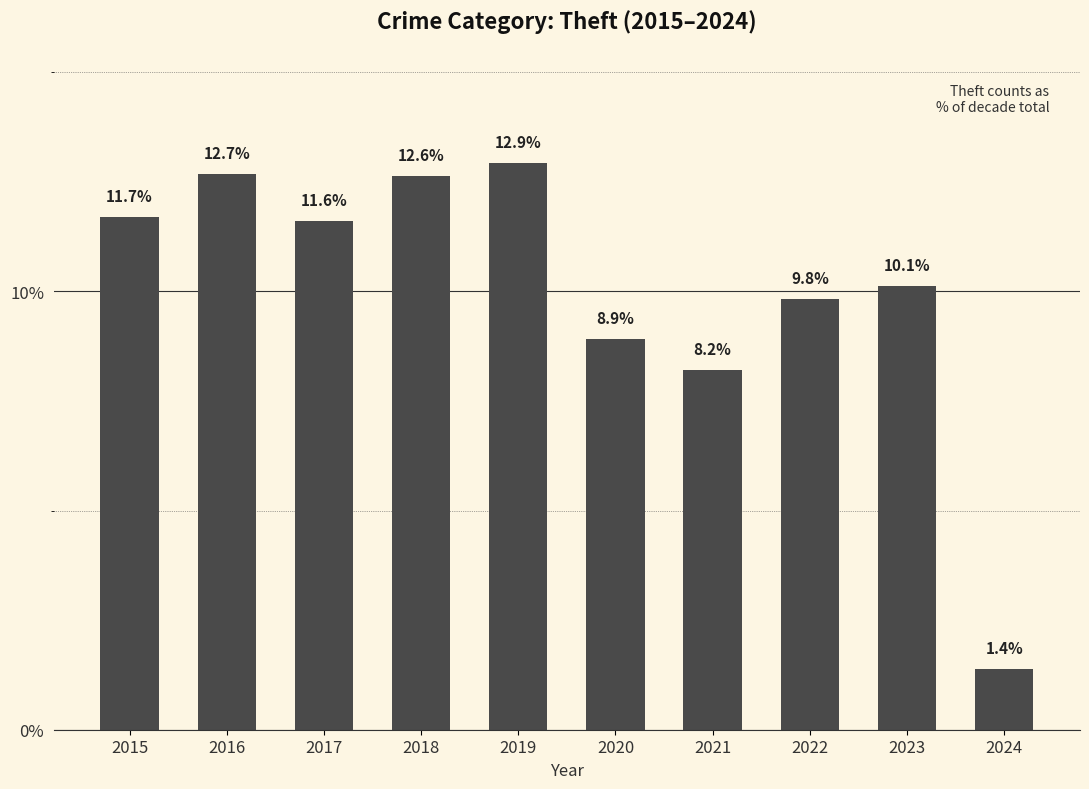

At which label is the value closest to 7?

2021